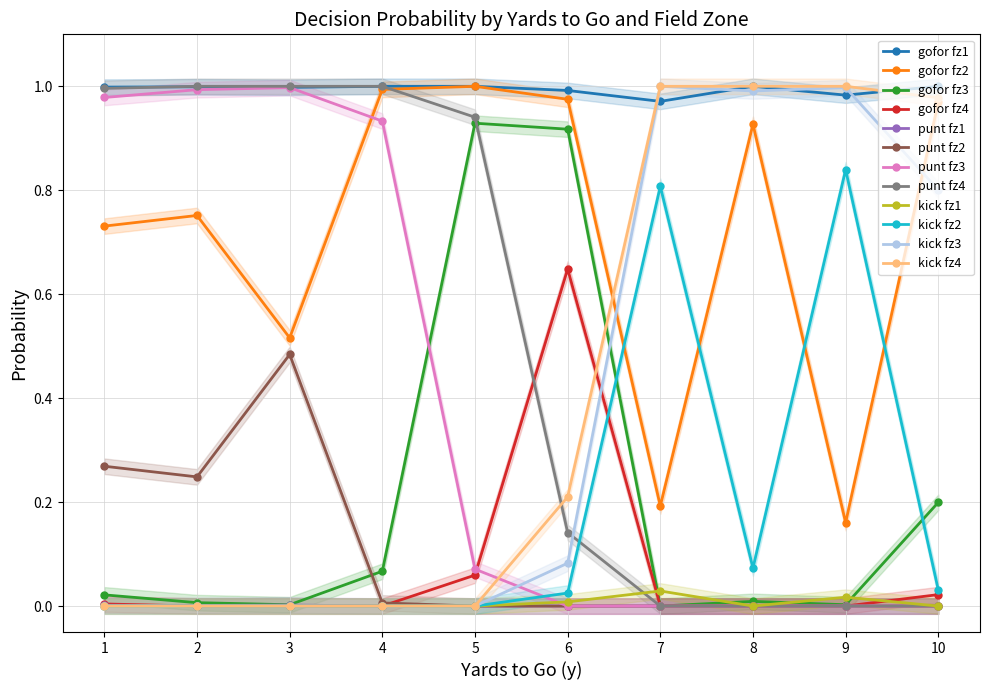

How many lines are shown in the chart?

3